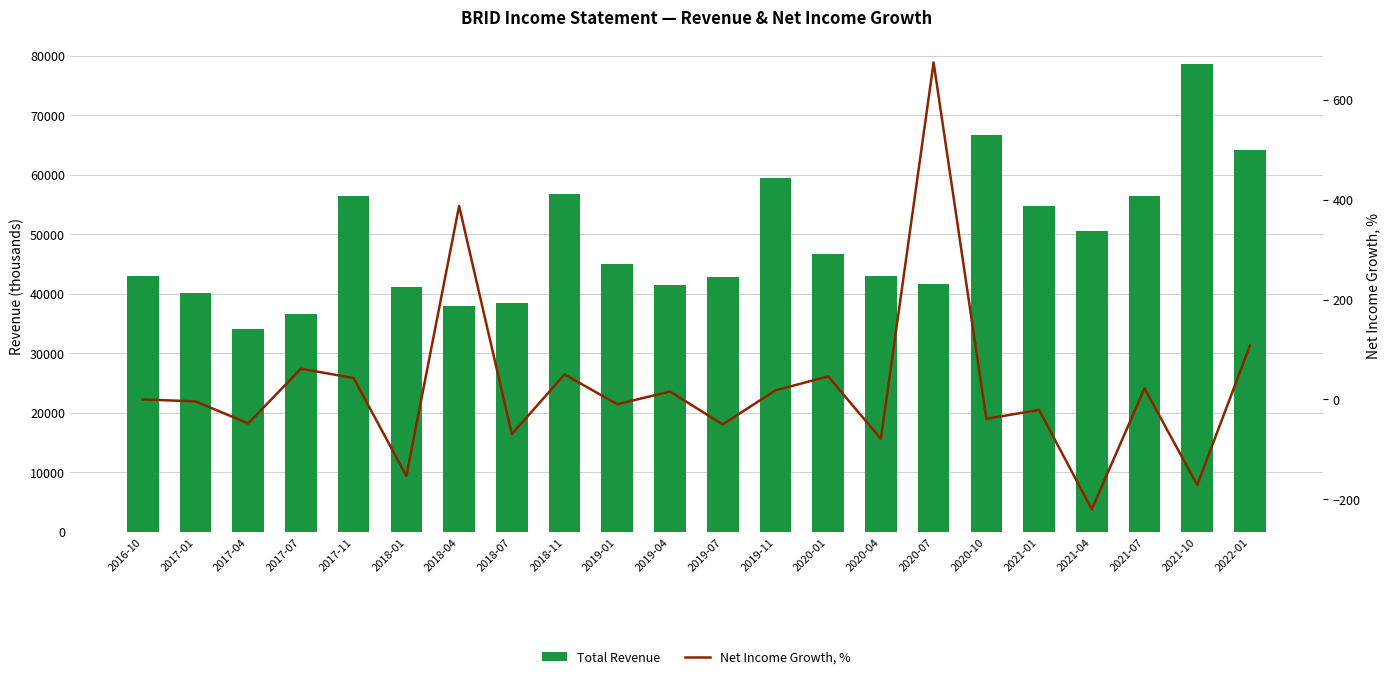

True or false: Total Revenue has a value of 75769.1 at 2020-01.

False